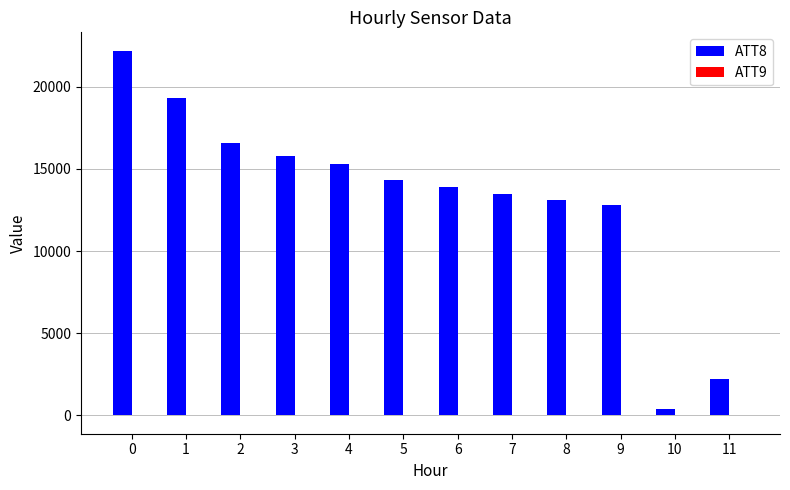

What is the difference between the ATT8 values at 10 and 2?

16200